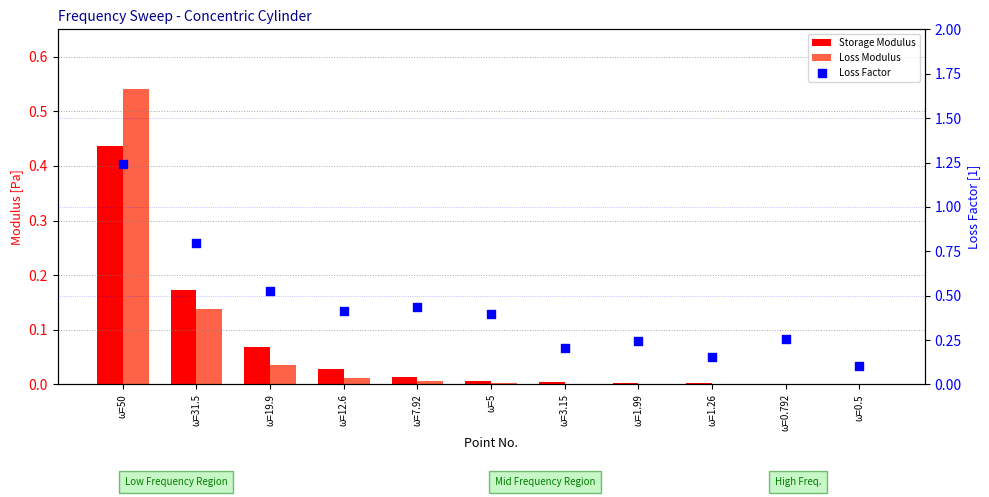

What are all the series names shown in the legend?

Storage Modulus, Loss Modulus, Loss Factor